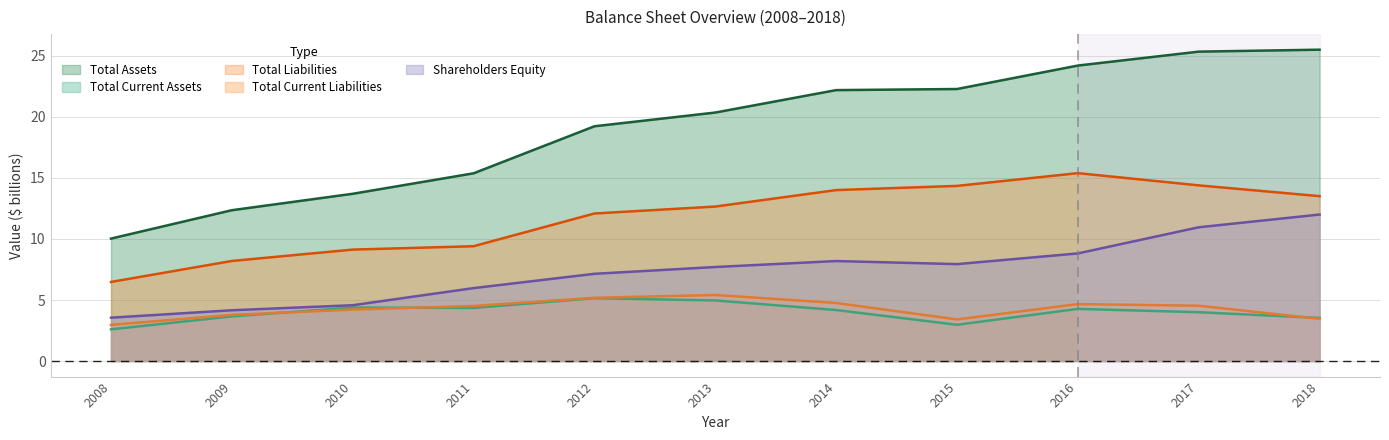

Which series changed the most between 2013 and 2015?

Total Current Liabilities